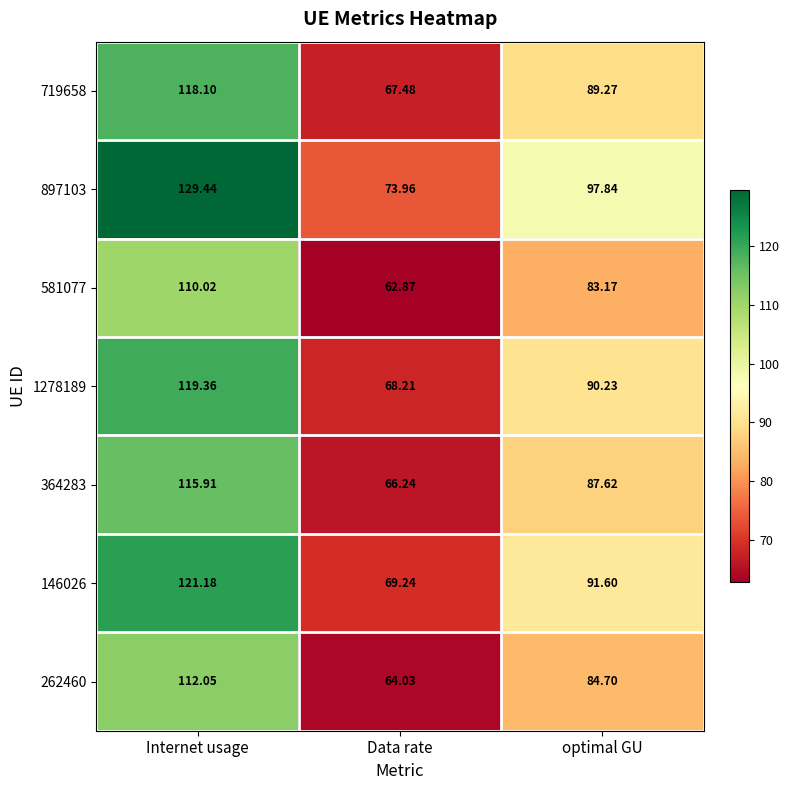

Rank the categories by 581077 value from lowest to highest.

Data rate, optimal GU, Internet usage